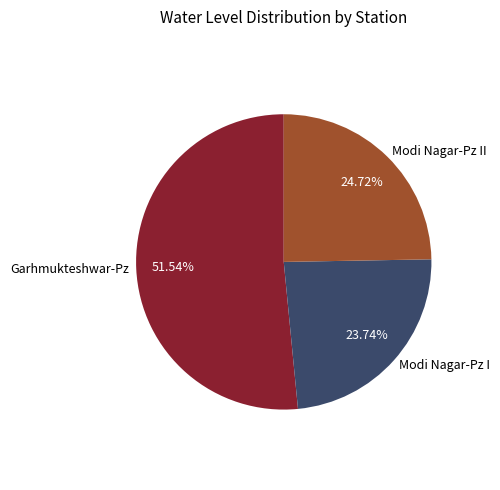

To the nearest percent, what percentage of the pie is Garhmukteshwar-Pz?

52%